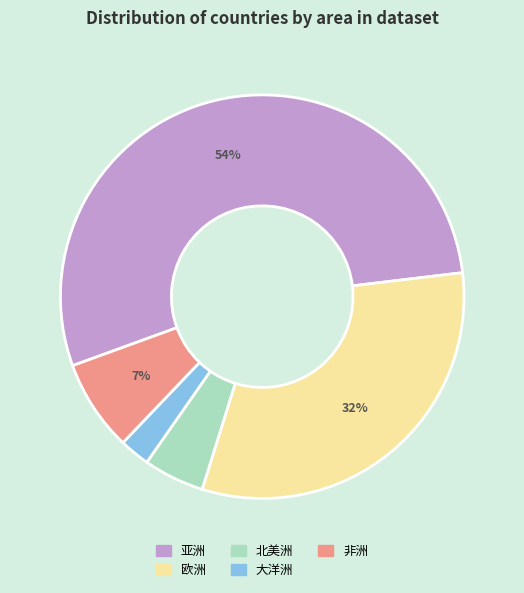

What is the ratio of the value at 北美洲 to the value at 亚洲?

0.1